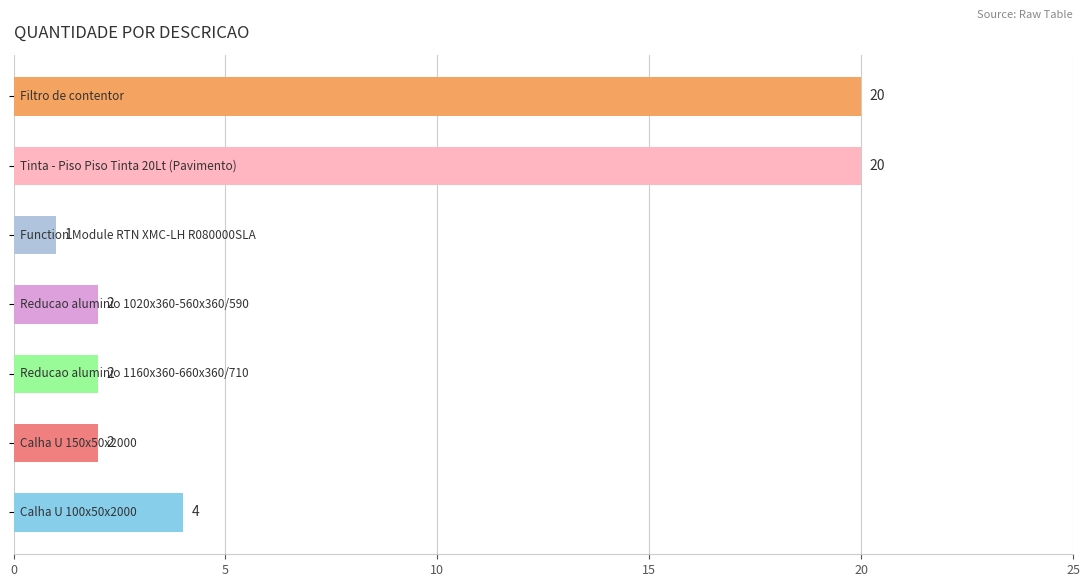

What is the difference between the second highest and minimum values?

19